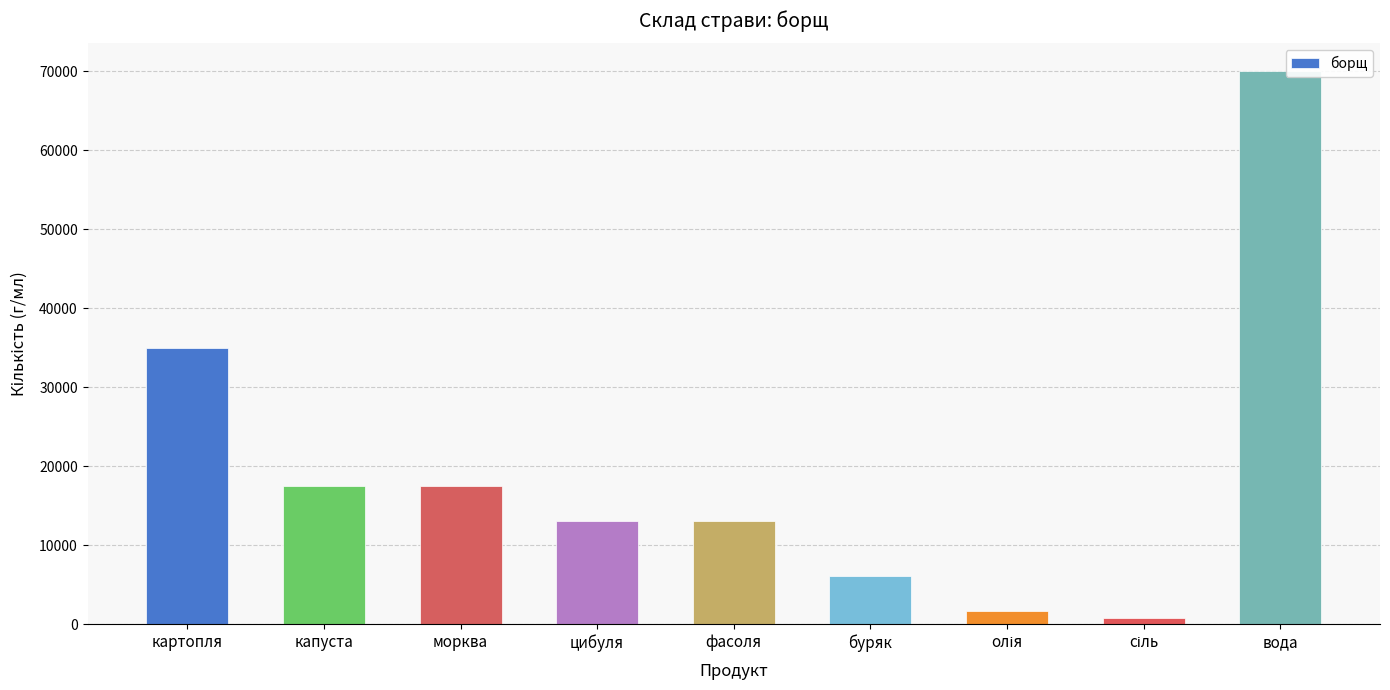

What is the smallest value displayed?

875